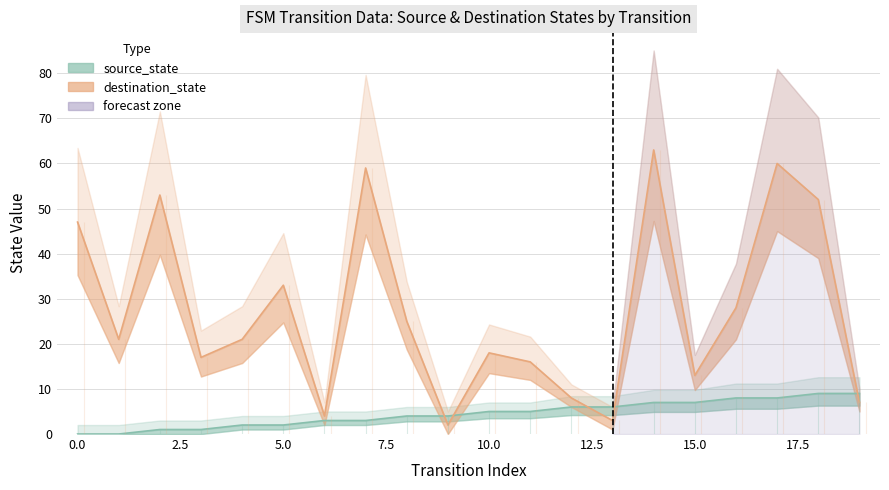

True or false: destination_state and source_state intersect in this chart.

True